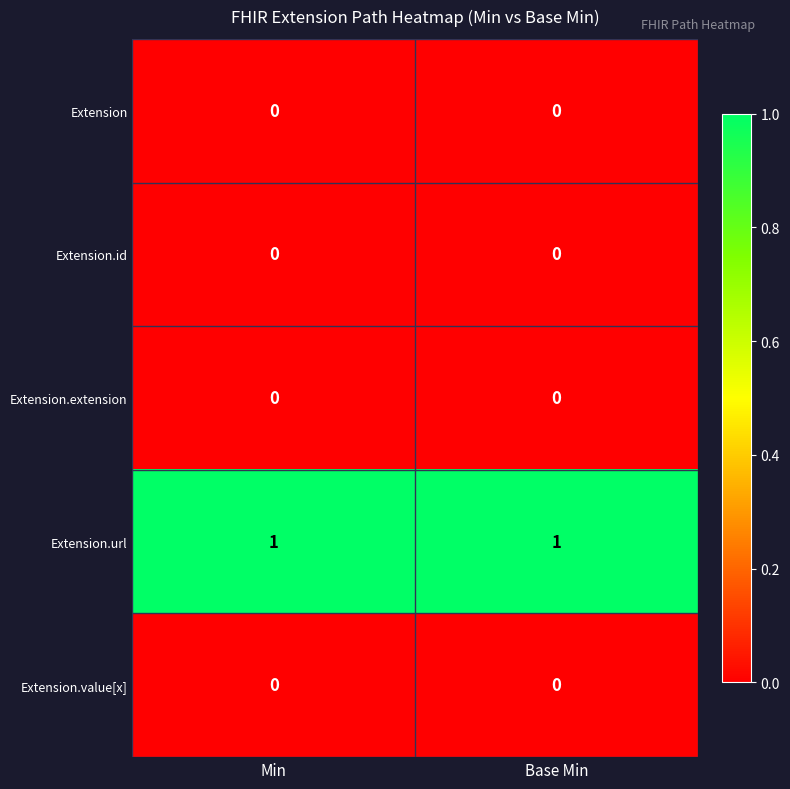

What is the spread (max minus min) of values at Min?

1